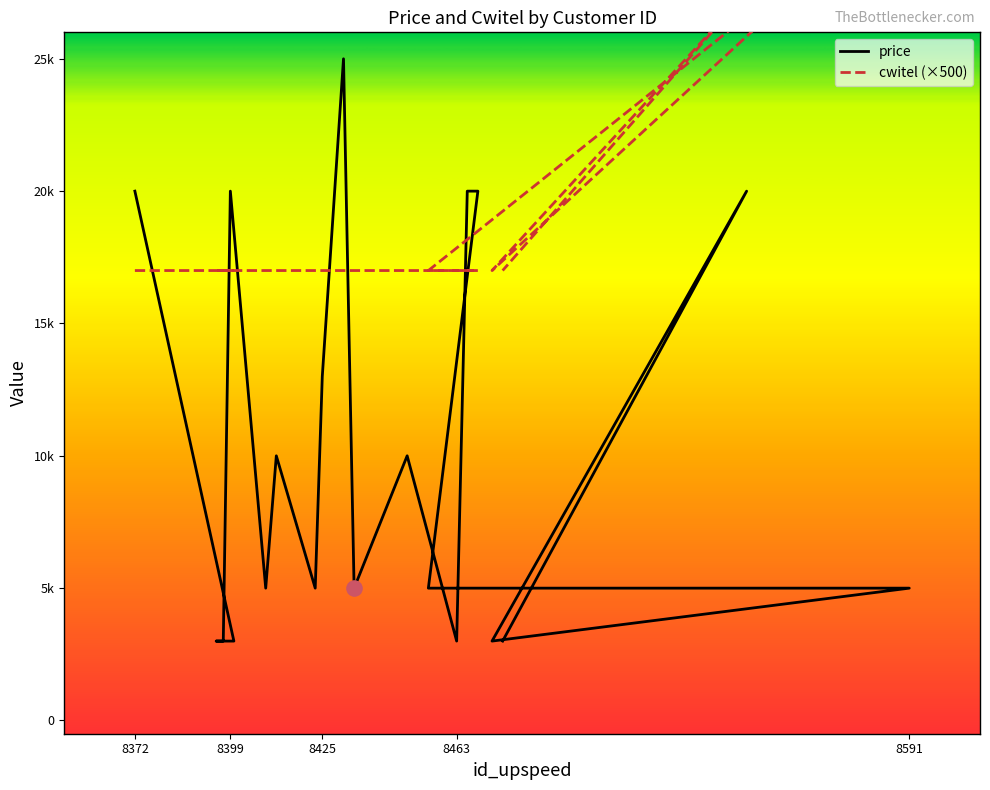

Which series has the largest total across all categories?

cwitel